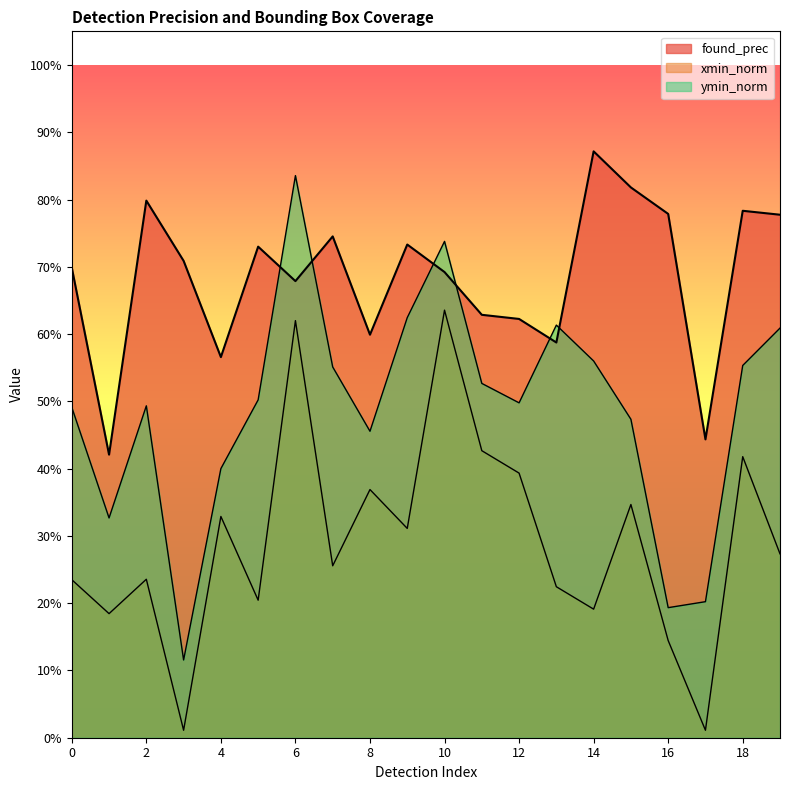

Which category has the lowest value in the ymin_norm series?

3